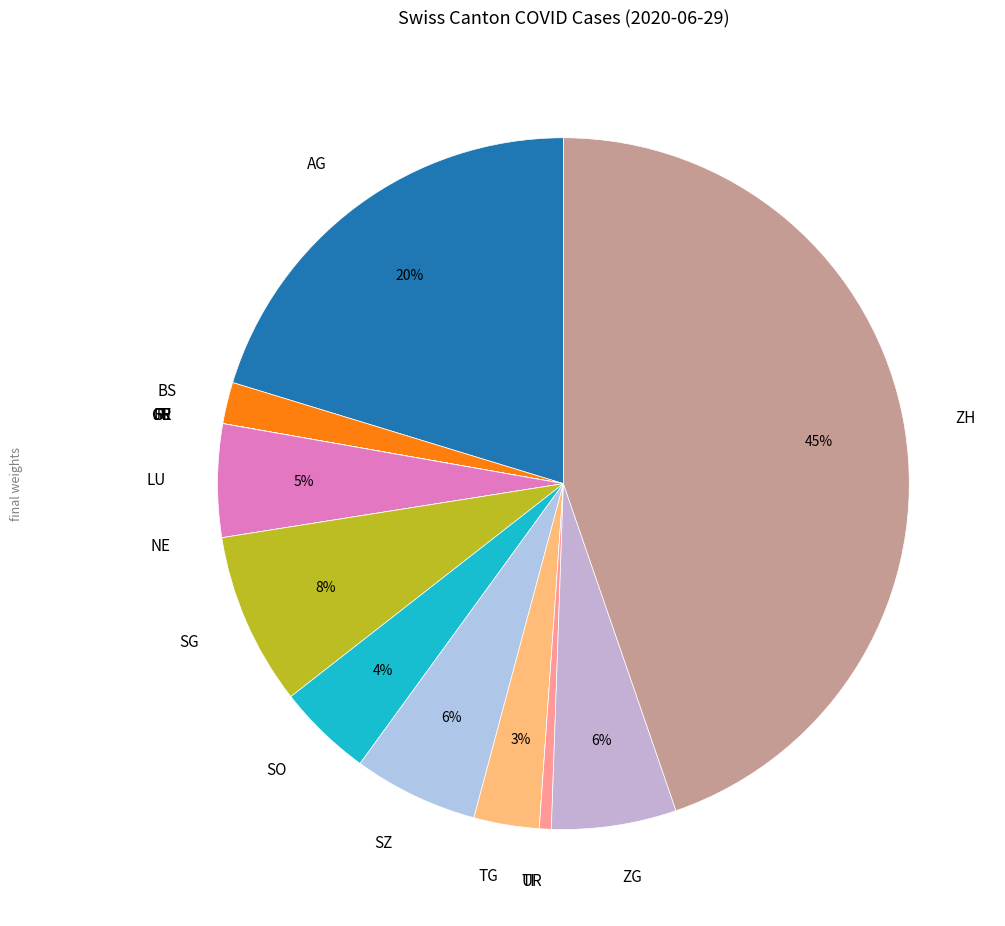

Between ZH and SZ, which is larger?

ZH